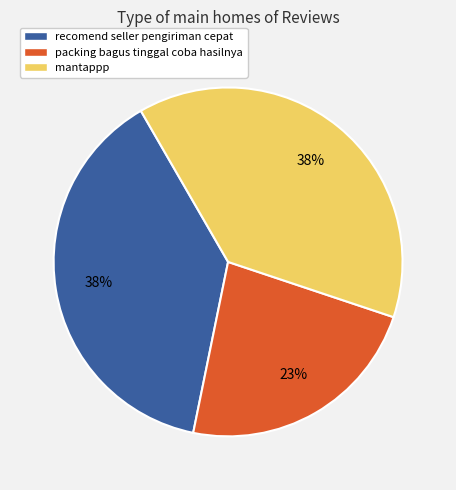

To the nearest percent, what is the combined percentage of packing bagus tinggal coba hasilnya and mantappp?

62%